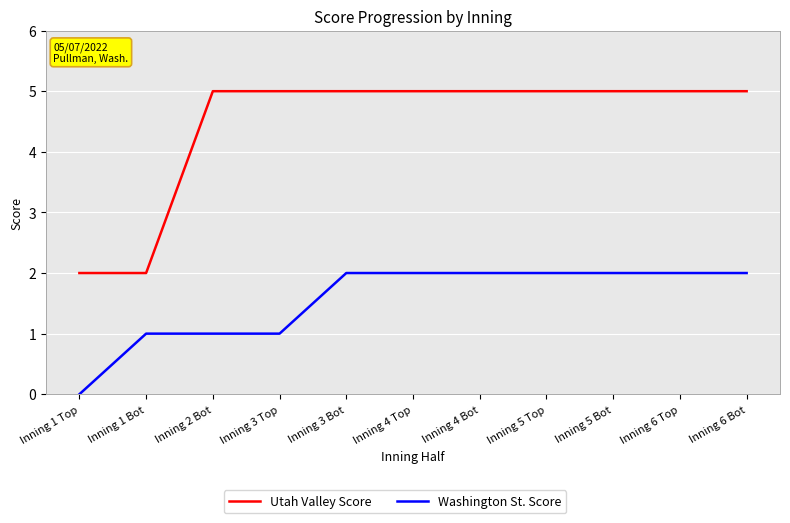

True or false: Utah Valley Score has a value of 3 at Inning 4 Bot.

False